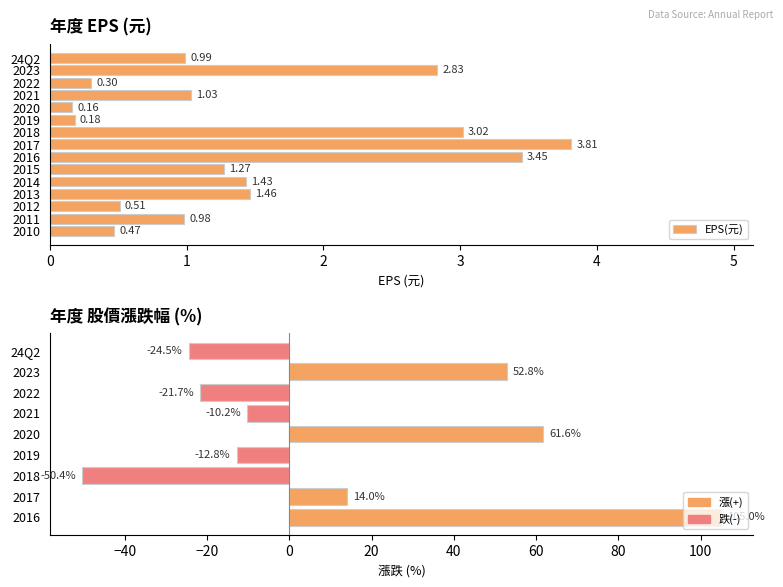

The value at 2015 is 2.1. True or false?

False